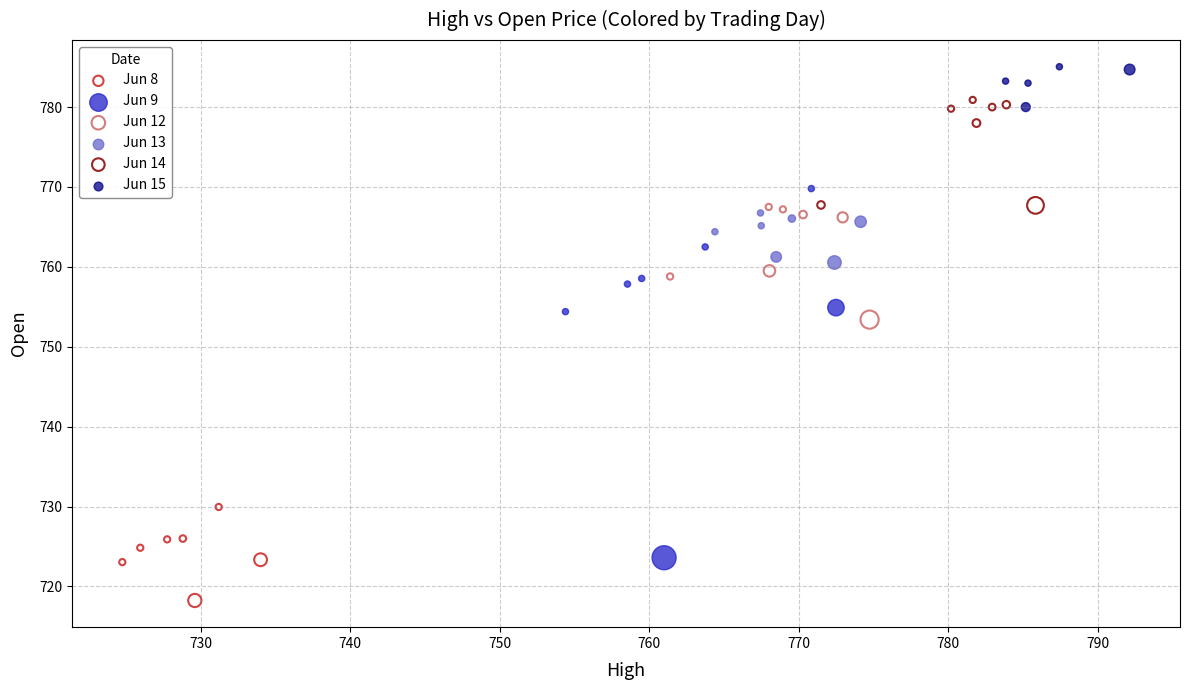

Which series reaches the minimum Y coordinate?

Jun 8